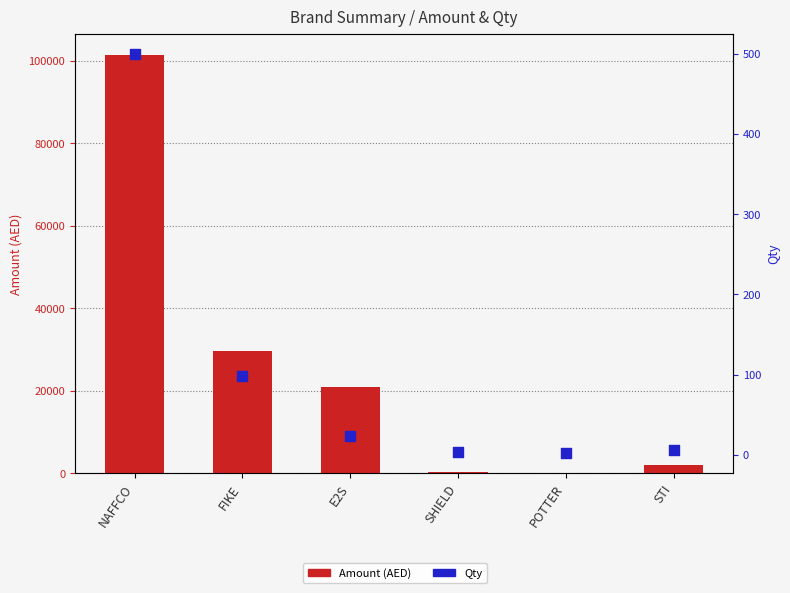

What is the total value across all series at STI?

2052